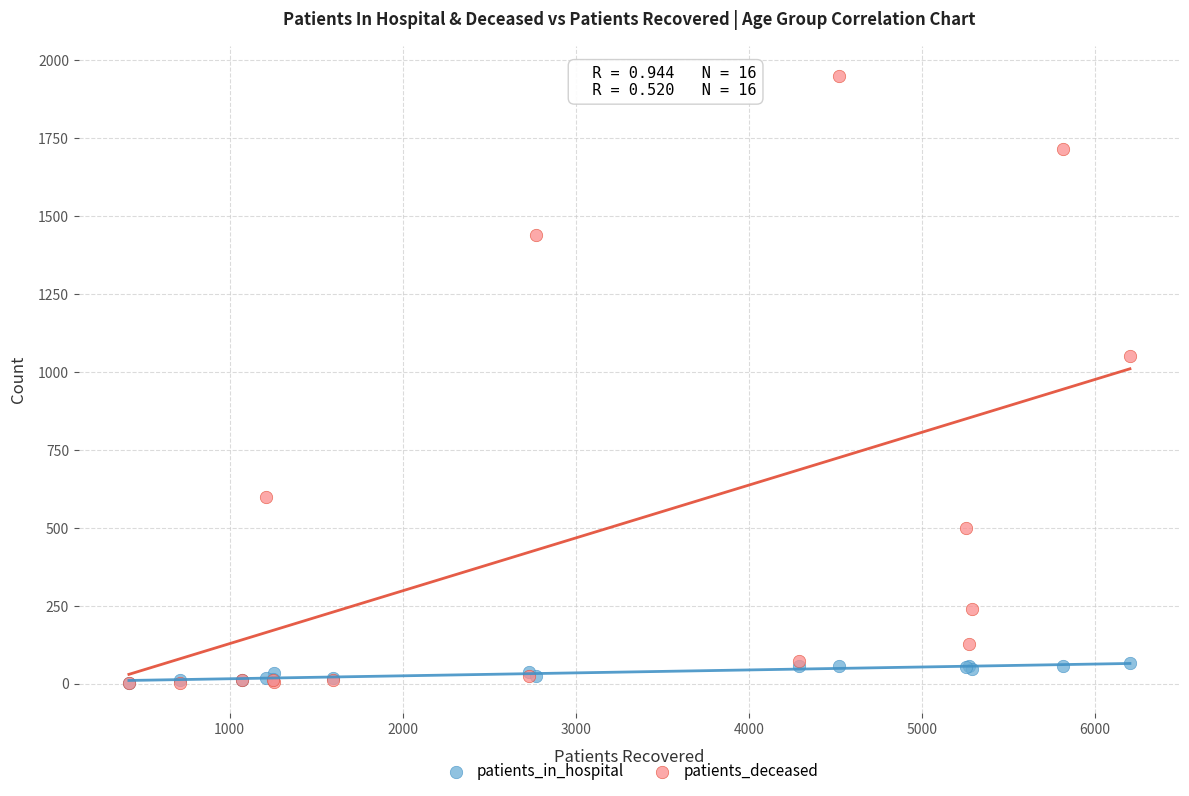

Which series has the largest Y range (max minus min)?

patients_deceased